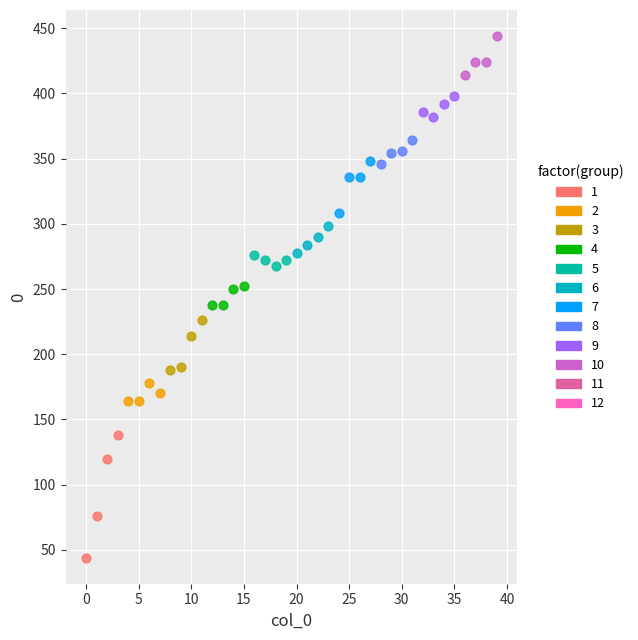

Which series contains the highest Y value?

10